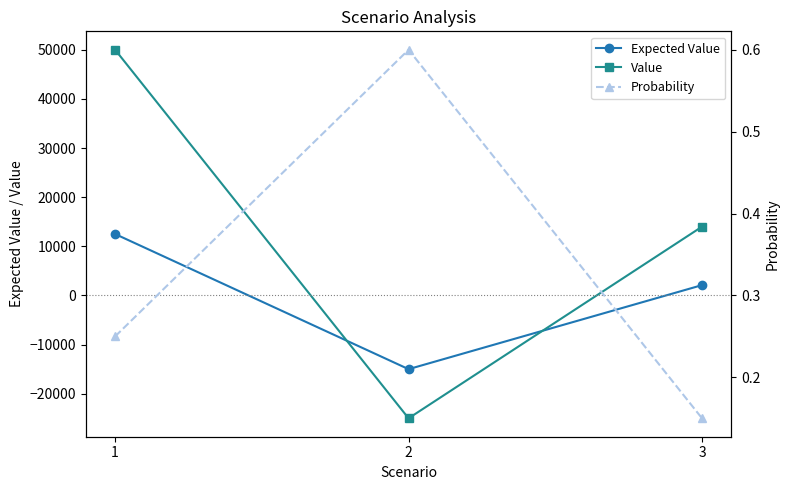

At 3, list the series in order from smallest to largest.

Probability, Expected Value, Value